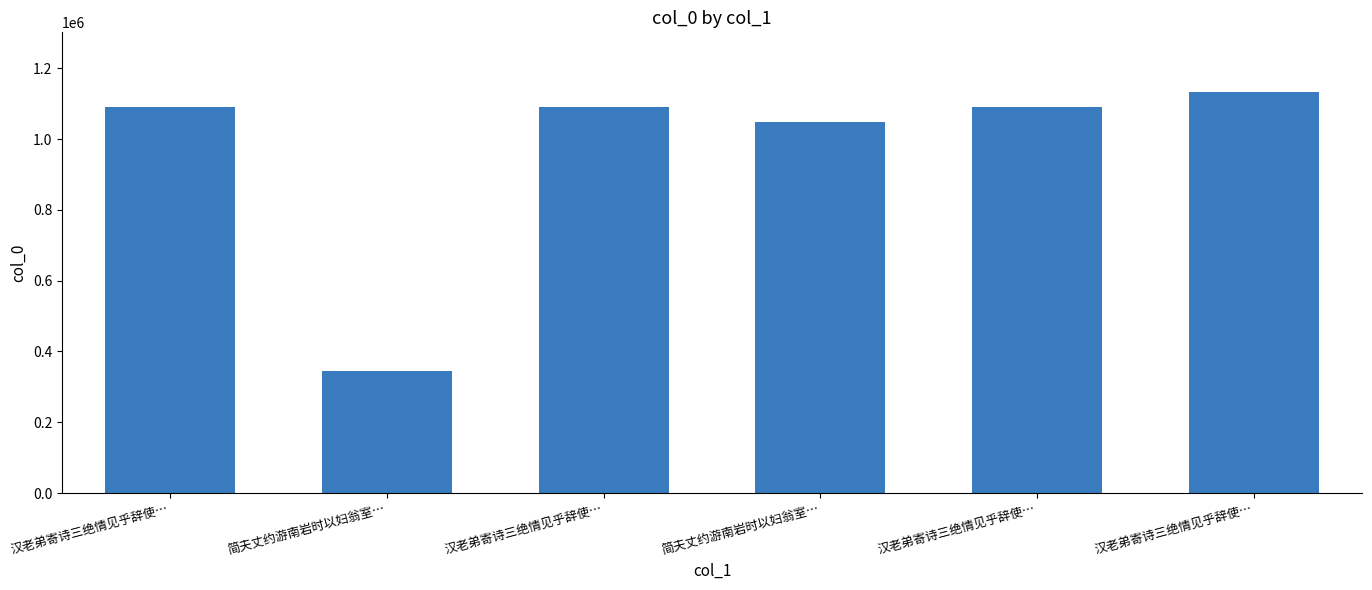

What is the minimum value shown in the chart?

343583